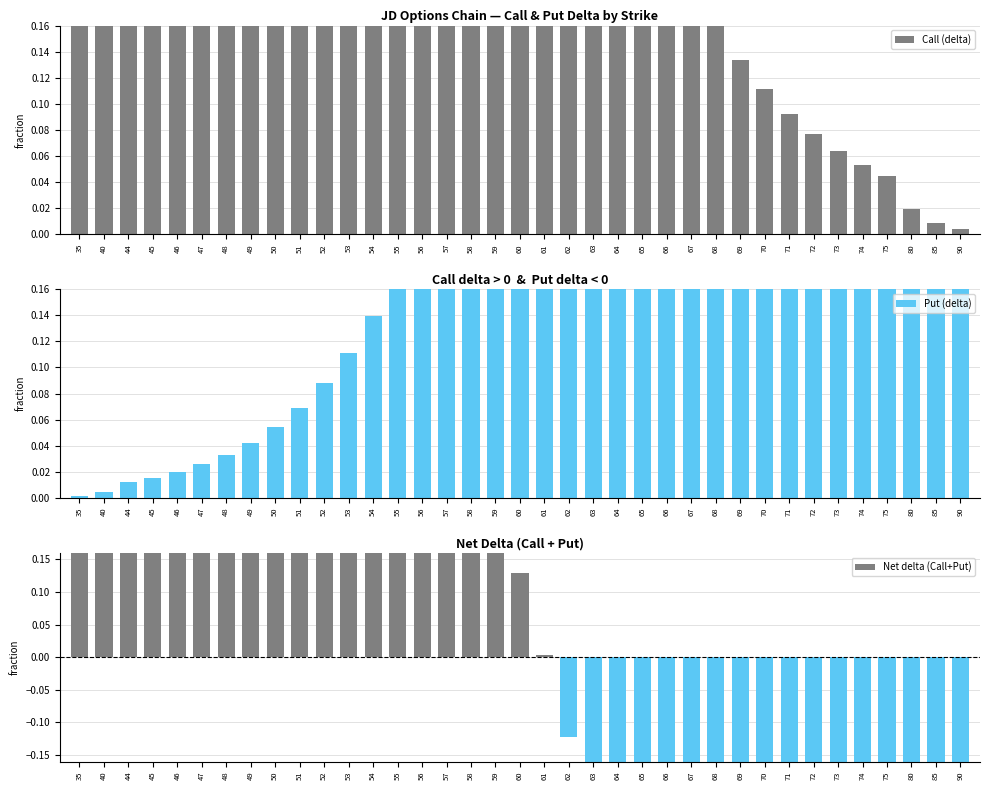

Rank the categories by Put (delta) value from lowest to highest.

35, 40, 44, 45, 46, 47, 48, 49, 50, 51, 52, 53, 54, 55, 56, 57, 58, 59, 60, 61, 62, 63, 64, 65, 66, 67, 68, 69, 70, 71, 72, 73, 74, 75, 80, 85, 90